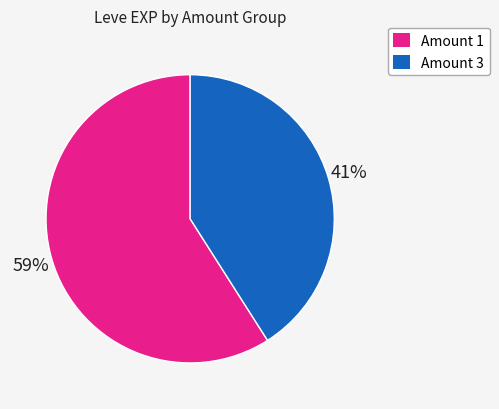

Is it true that Amount 3 is 49% of the pie?

False